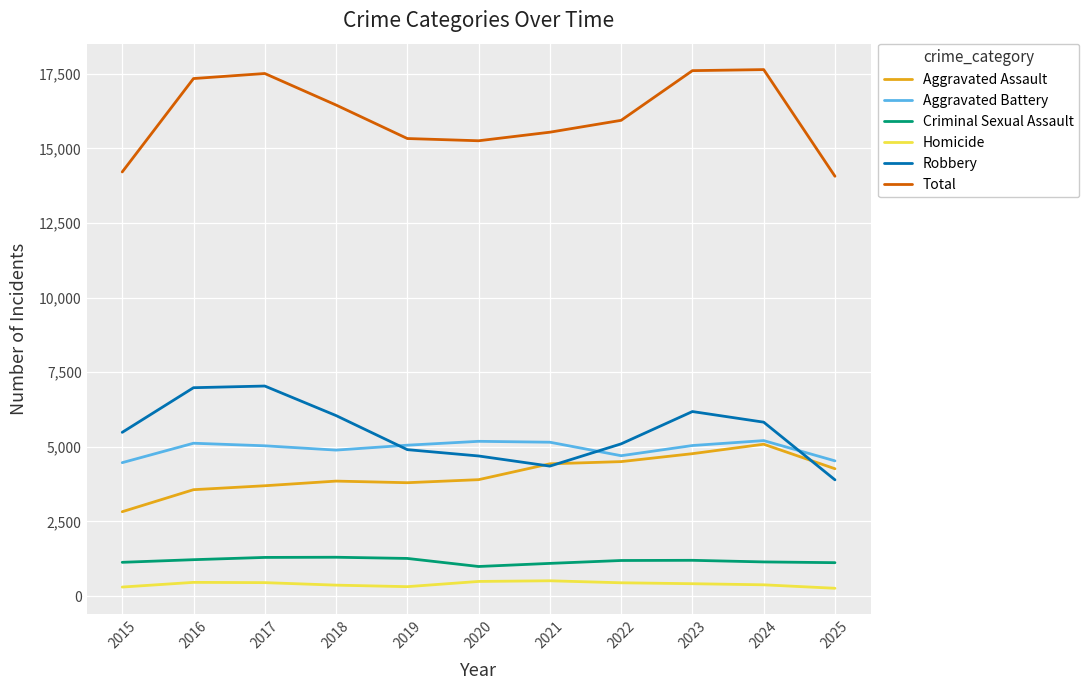

What is the maximum value shown in the chart?

17643